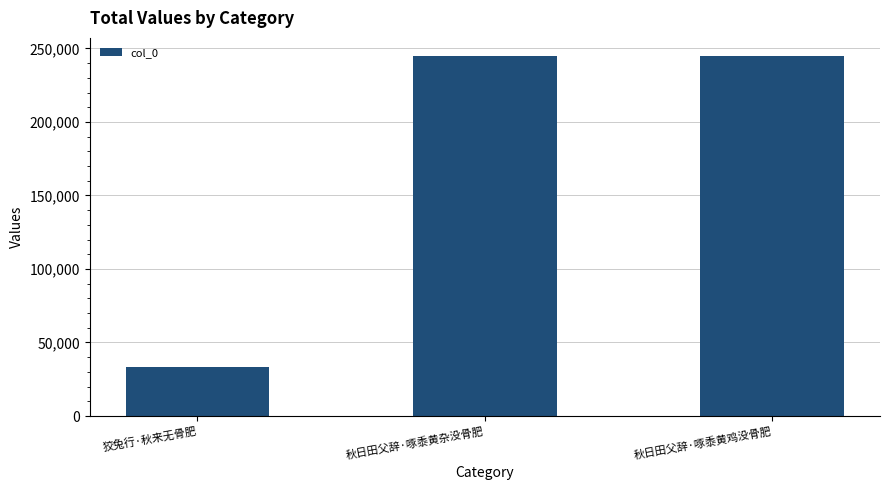

The value at 秋日田父辞·啄黍黄杂没骨肥 is 244934. True or false?

True